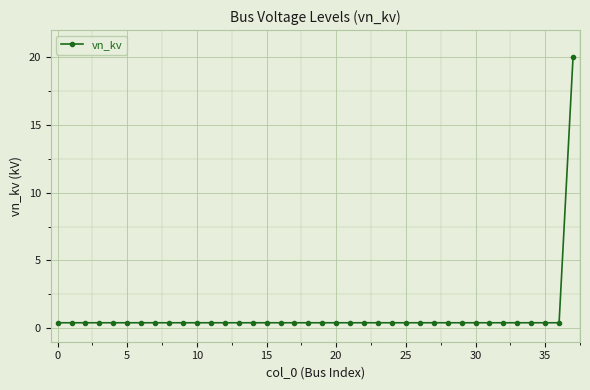

What is the maximum value shown in the chart?

20.0